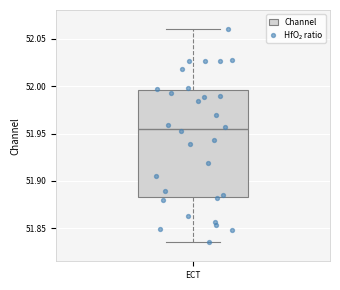

Where does the median line of the box for ECT sit on the y-axis? The values are not printed on the chart, so give them approximately, as read against the axis.

51.955